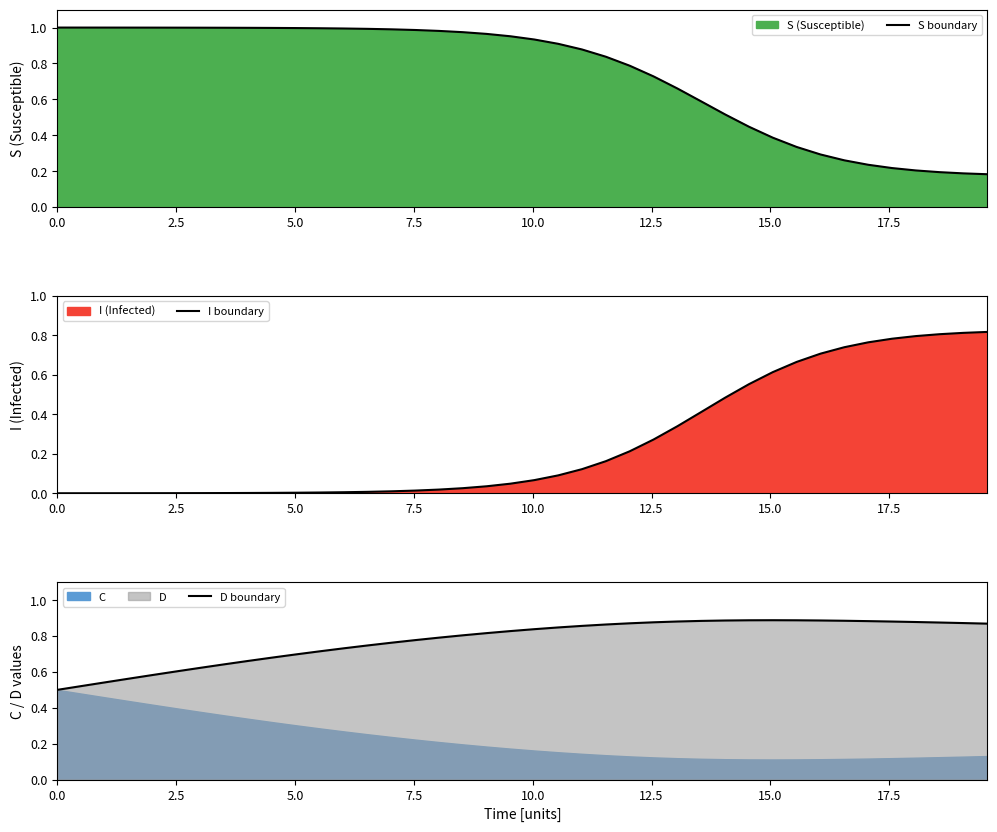

Which series has the largest total across all categories?

D boundary